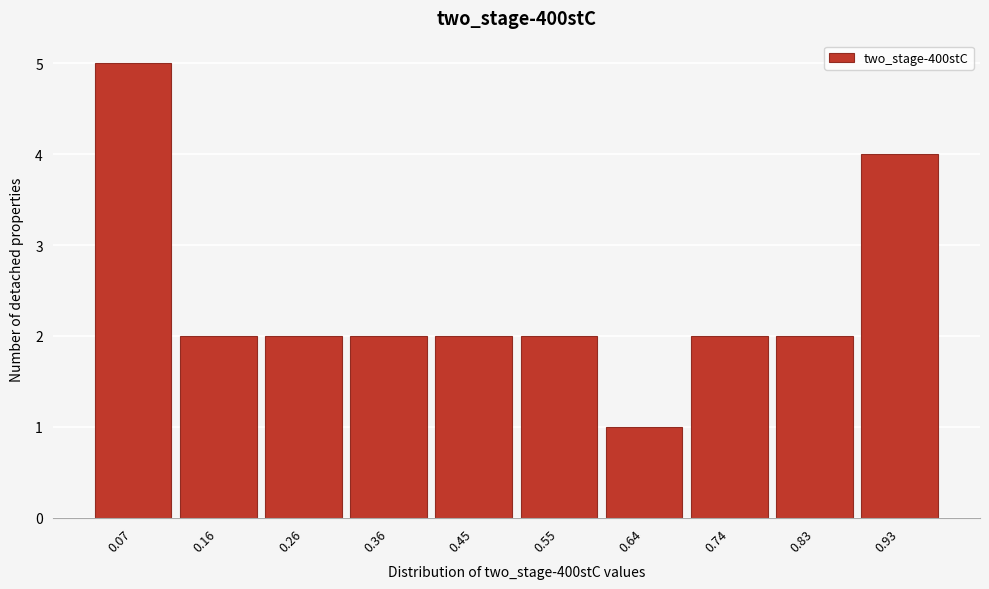

Reading left to right, list every bar in this chart as the range it spans on the x-axis followed by its height. Neither the bar edges nor the heights are printed on the chart, so give them approximately, as read against the axes.

0.02 to 0.12: 5
0.12 to 0.21: 2
0.21 to 0.31: 2
0.31 to 0.40: 2
0.40 to 0.50: 2
0.50 to 0.60: 2
0.60 to 0.69: 1
0.69 to 0.79: 2
0.79 to 0.88: 2
0.88 to 0.98: 4